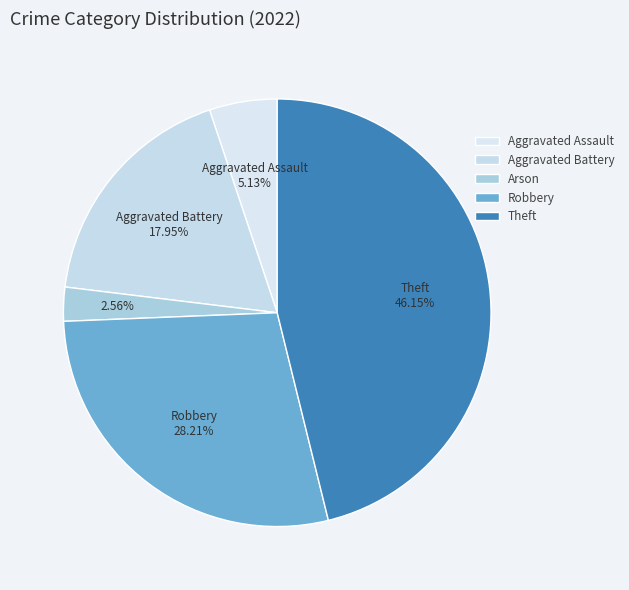

Count the number of slices in the pie.

5